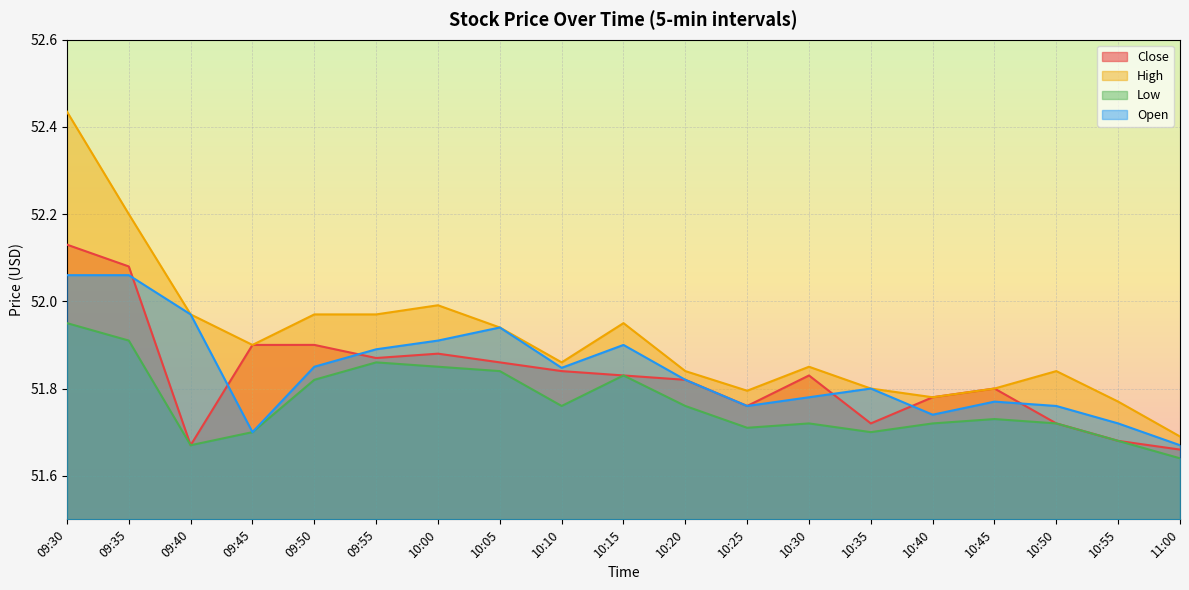

What is the difference between the maximum and minimum values in the High series?

0.7